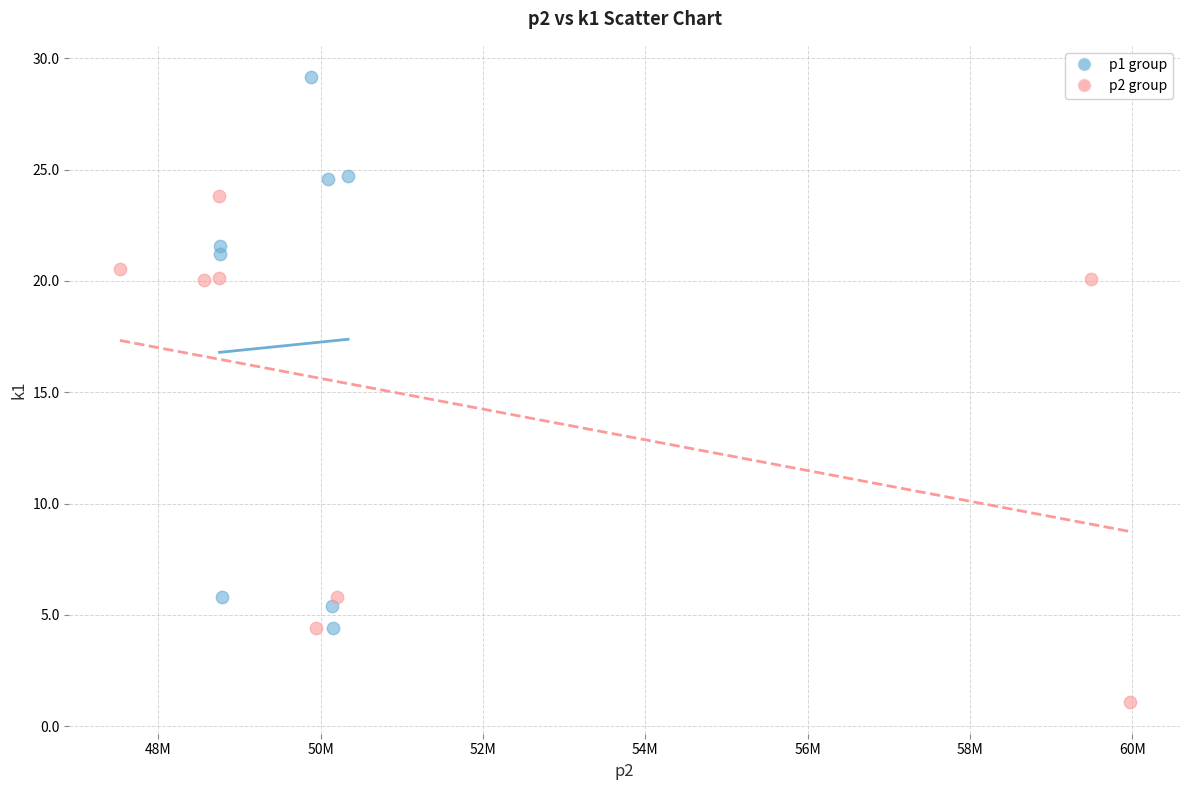

Which series reaches the minimum Y coordinate?

p2 group